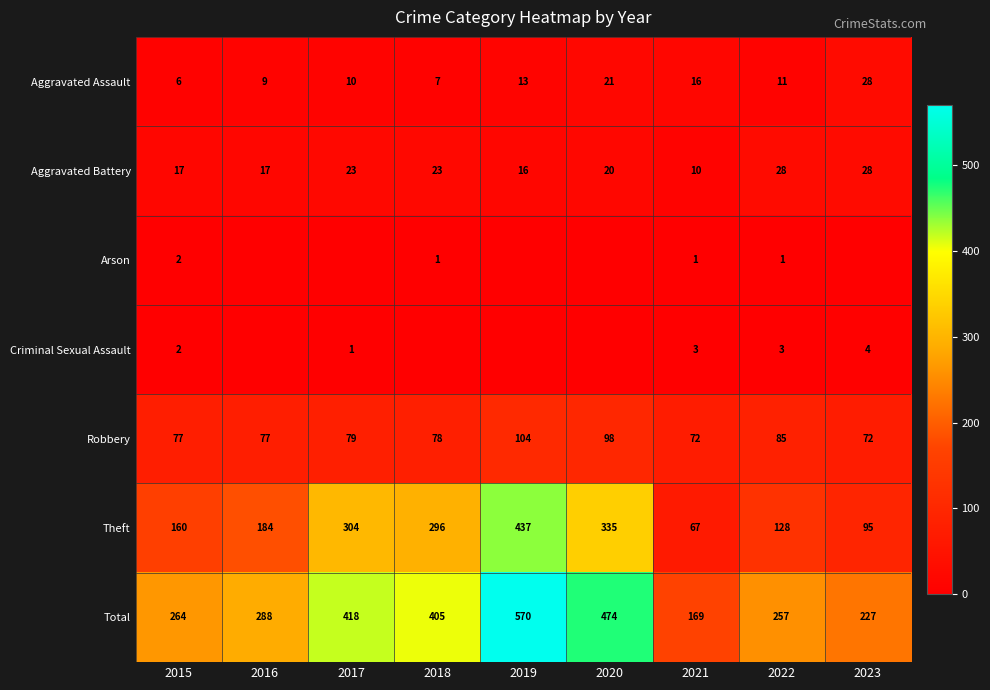

What is the sum of the Aggravated Battery values at 2015 and 2023?

45